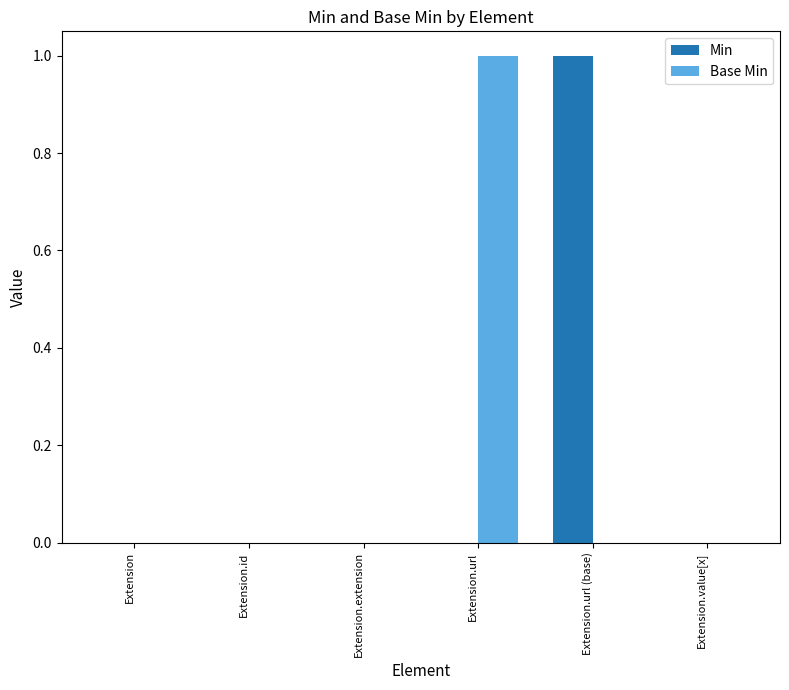

Between Extension.extension and Extension.url, which series saw the biggest shift?

Base Min